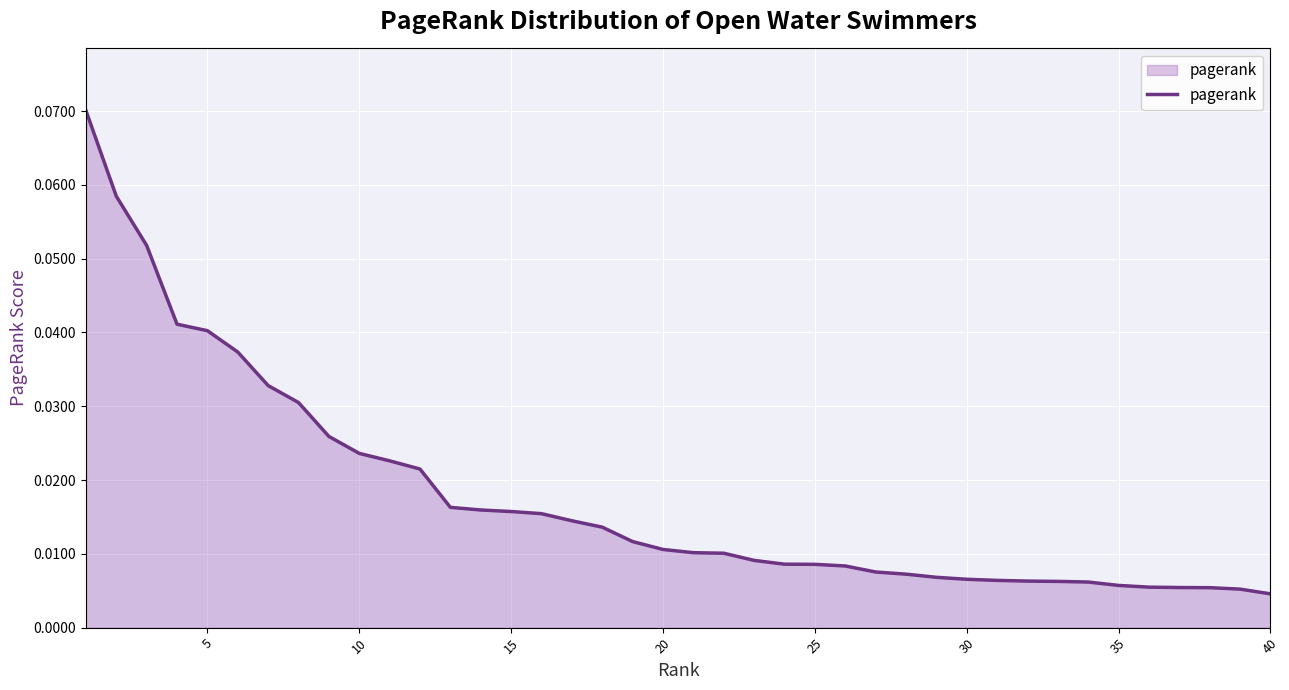

What is the difference between the second highest and minimum values?

0.1